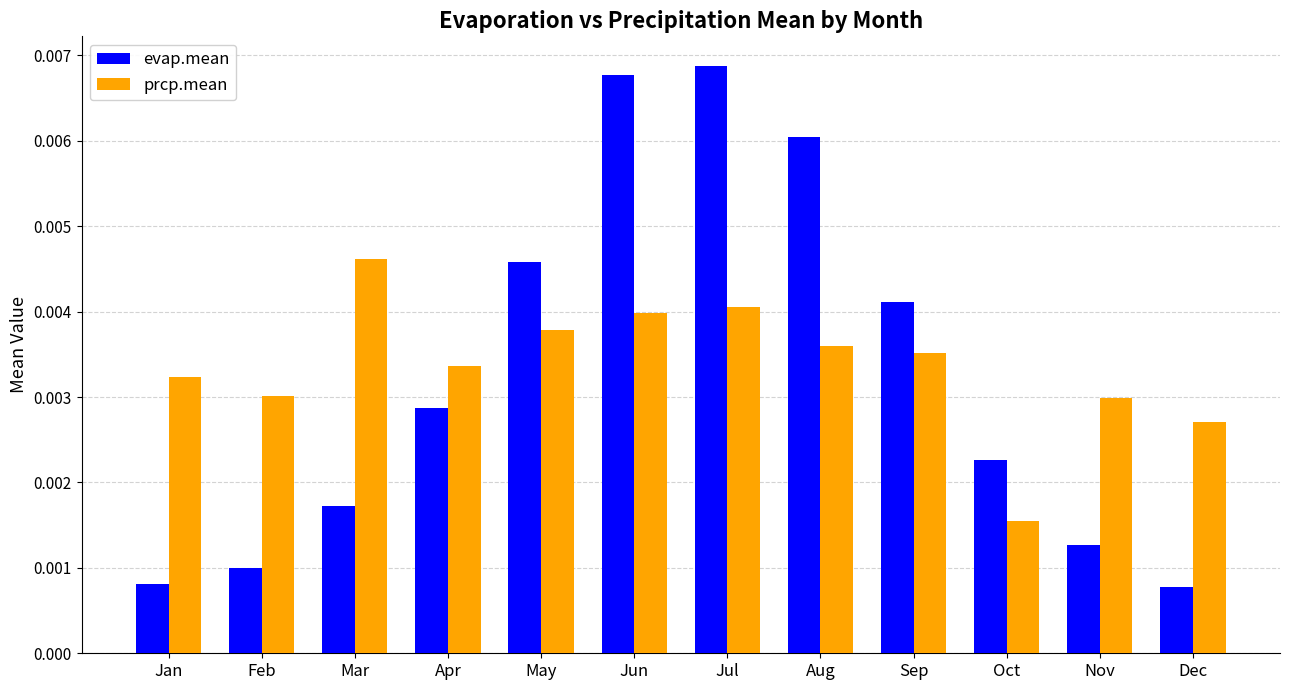

Which series has the widest spread of values?

evap.mean